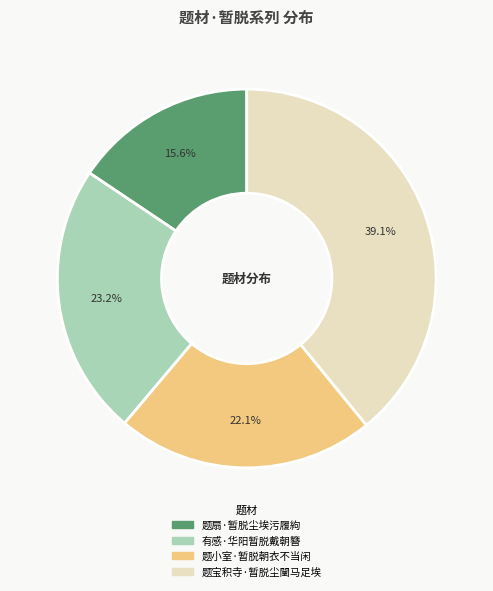

Rank the categories by value from lowest to highest.

题扇·暂脱尘埃污履絇, 题小室·暂脱朝衣不当闲, 有感·华阳暂脱戴朝簪, 题宝积寺·暂脱尘闉马足埃